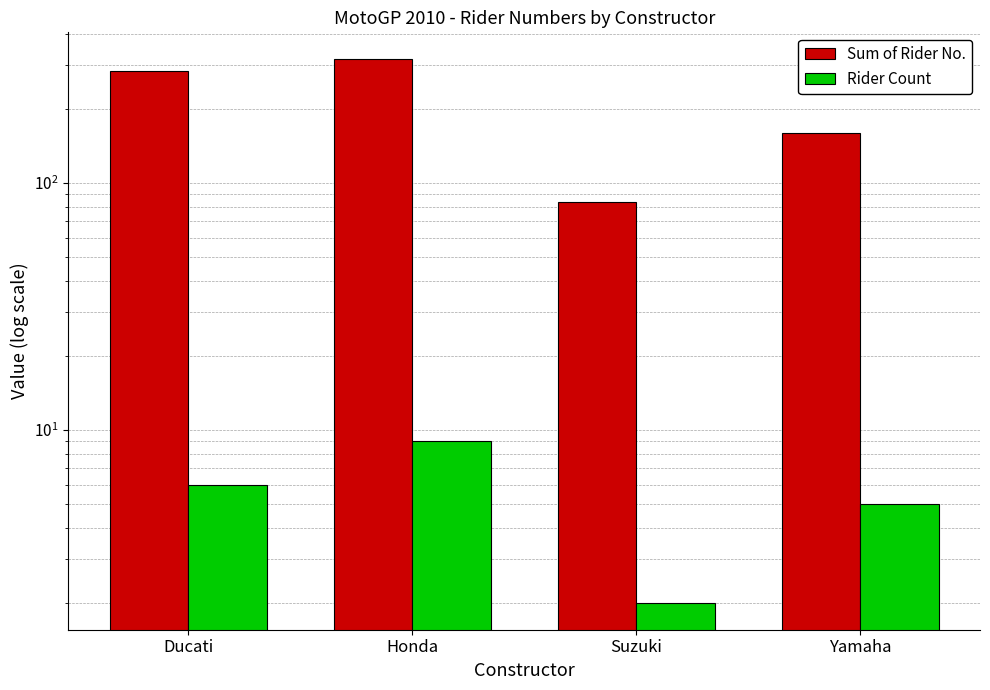

Reading left to right, what are all the values shown in this chart?

Sum of Rider No.: Ducati=284	Honda=316	Suzuki=84	Yamaha=159
Rider Count: Ducati=6	Honda=9	Suzuki=2	Yamaha=5